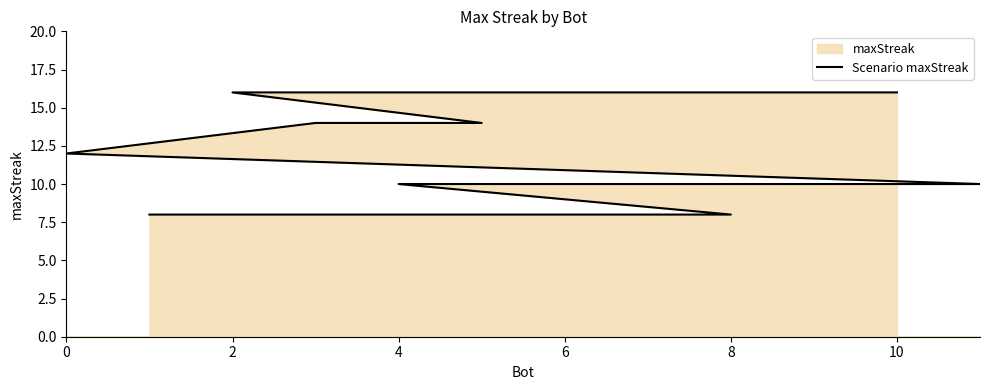

True or false: the data has more than 0 interior local peaks.

False